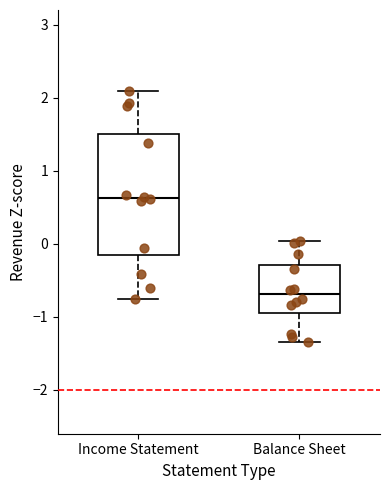

Which box has the highest median line?

Income Statement